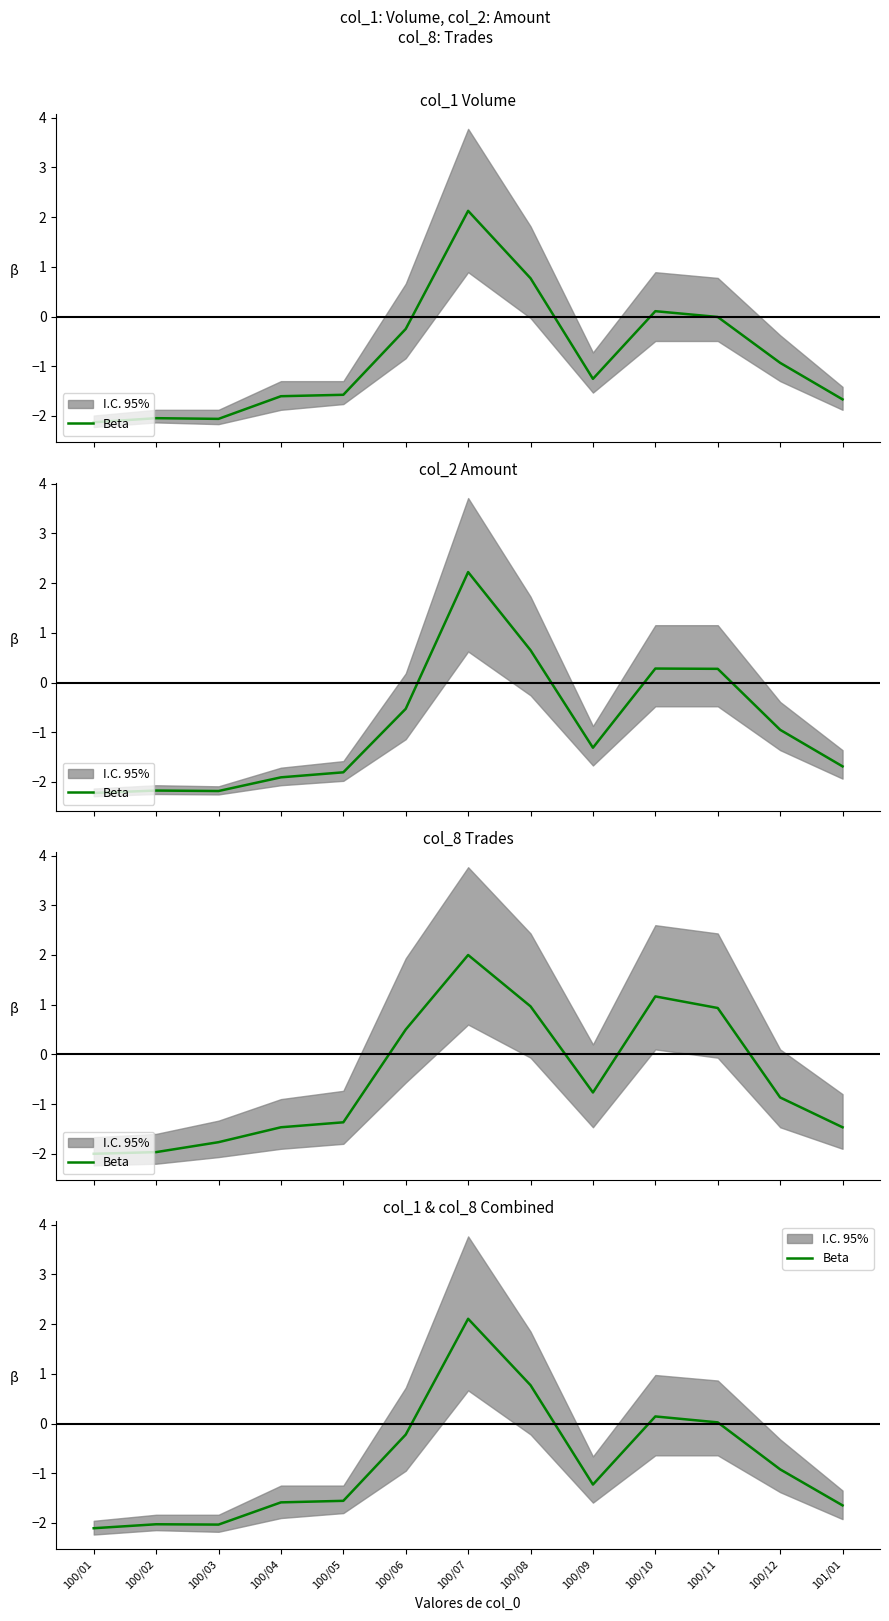

List the labels in order of value, smallest first.

100/01, 100/03, 100/02, 101/01, 100/04, 100/05, 100/09, 100/12, 100/06, 100/11, 100/10, 100/08, 100/07